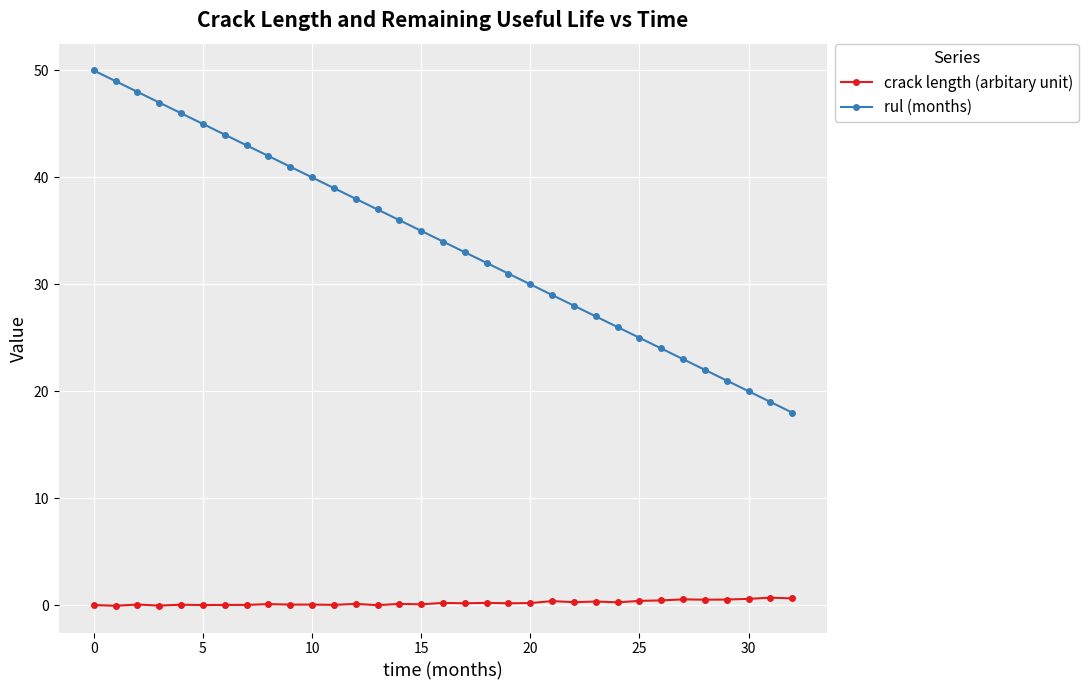

What is the maximum value for crack length (arbitary unit)?

0.7